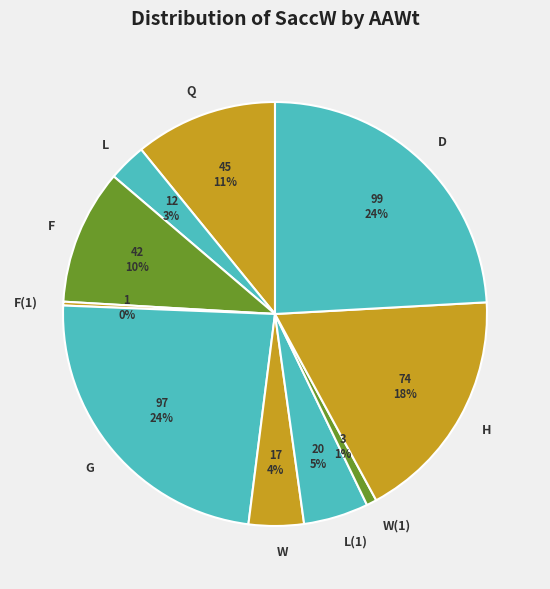

Is L the majority of the pie?

No